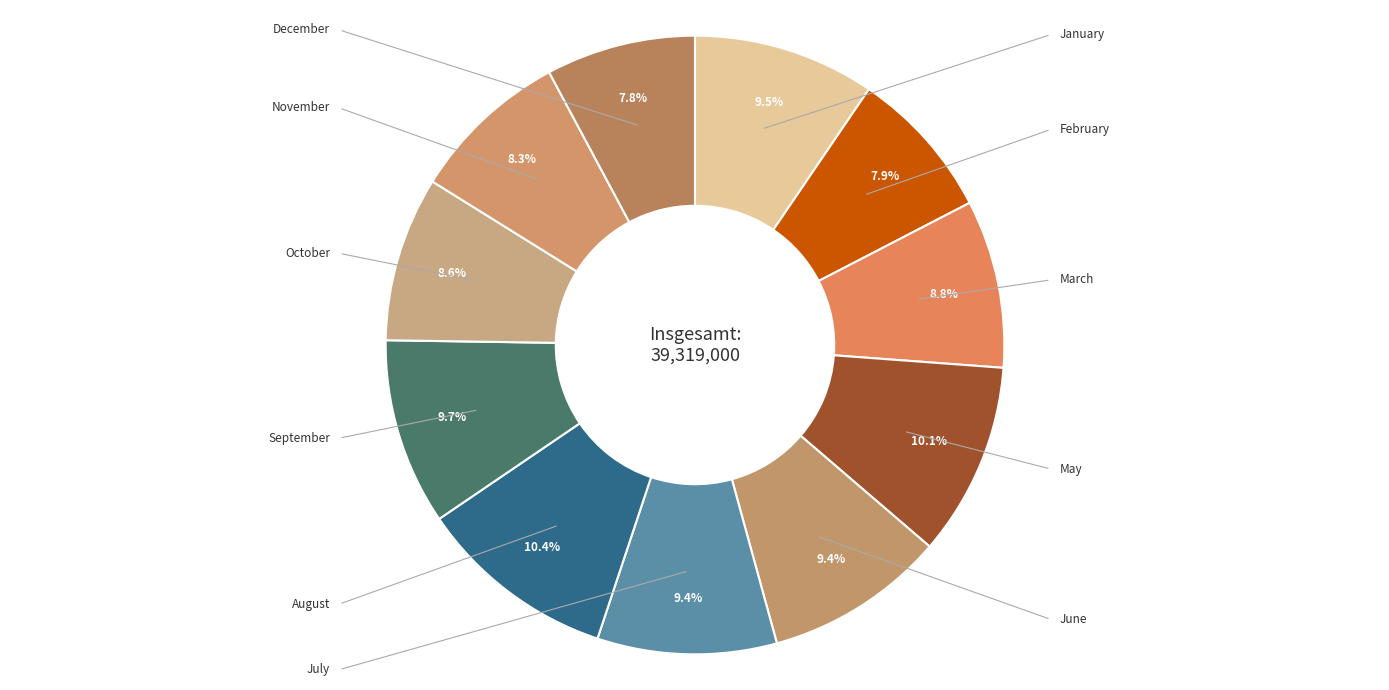

Which slice is the smallest?

December